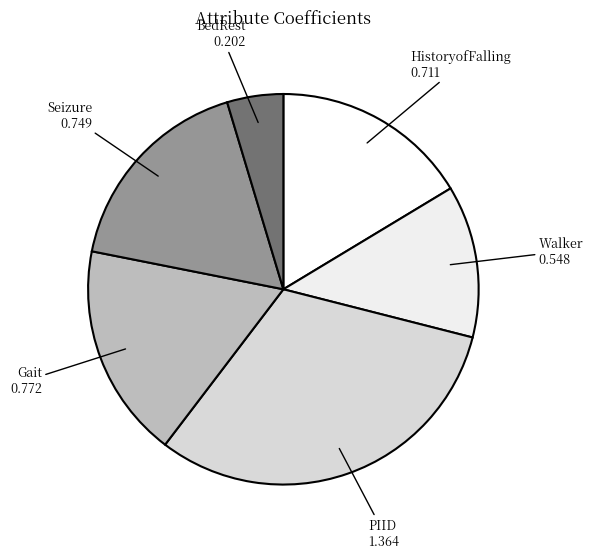

Does PIID represent more than half of the total?

No